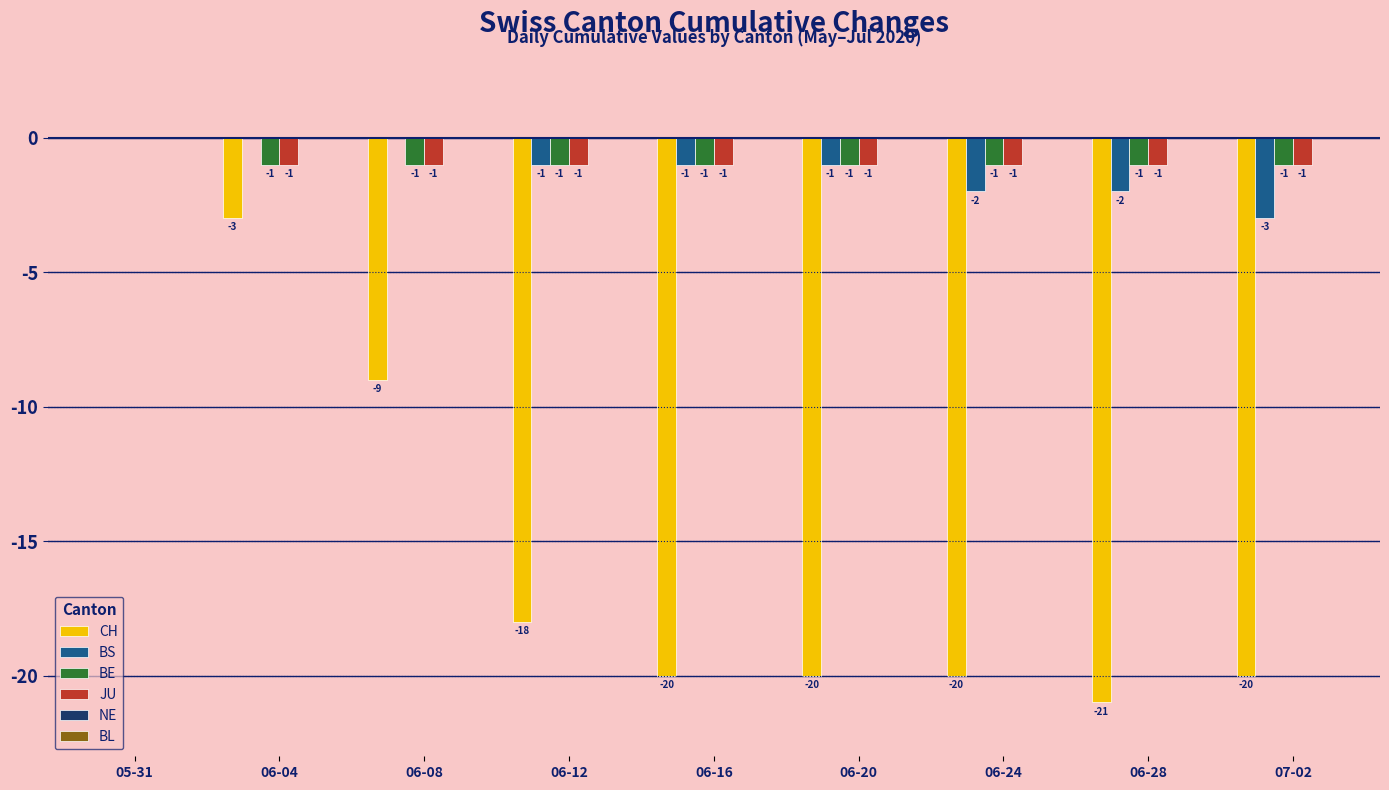

How many data points does each series have?

9